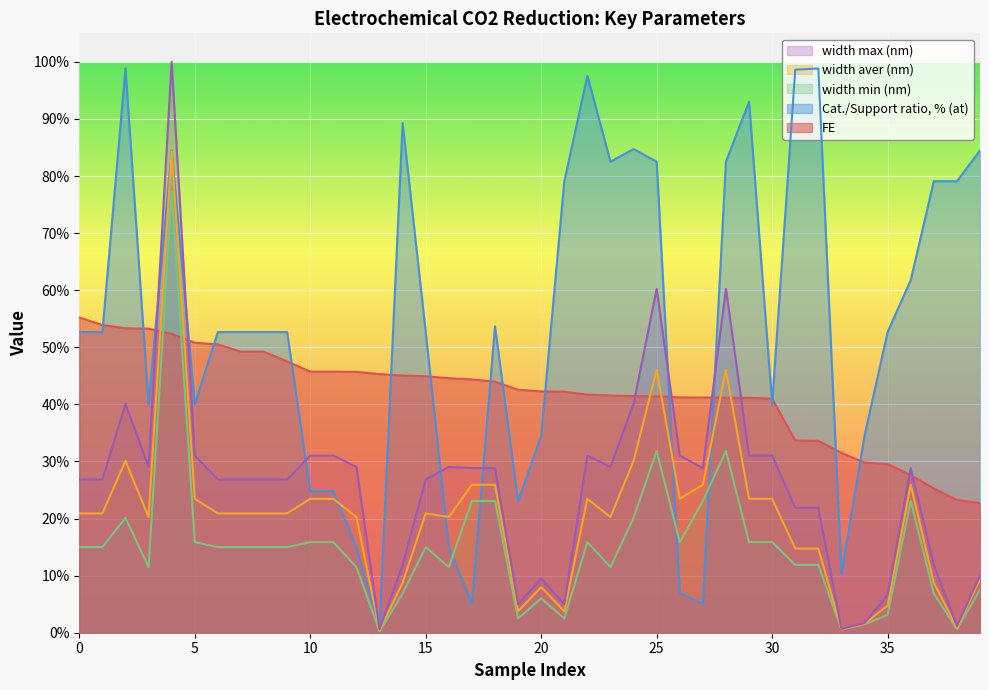

How many lines are shown in the chart?

5